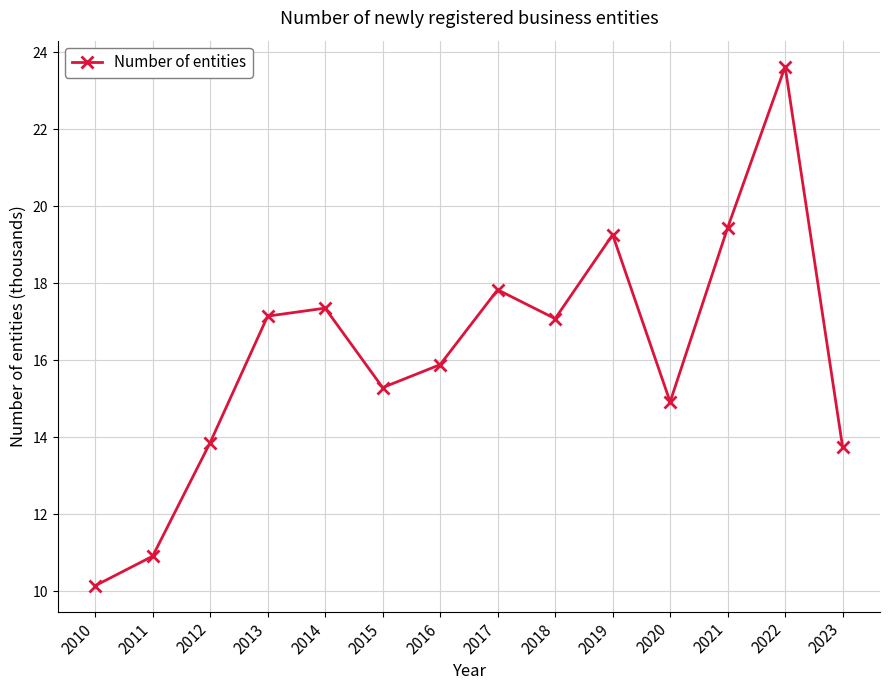

How many data points are above 17?

7